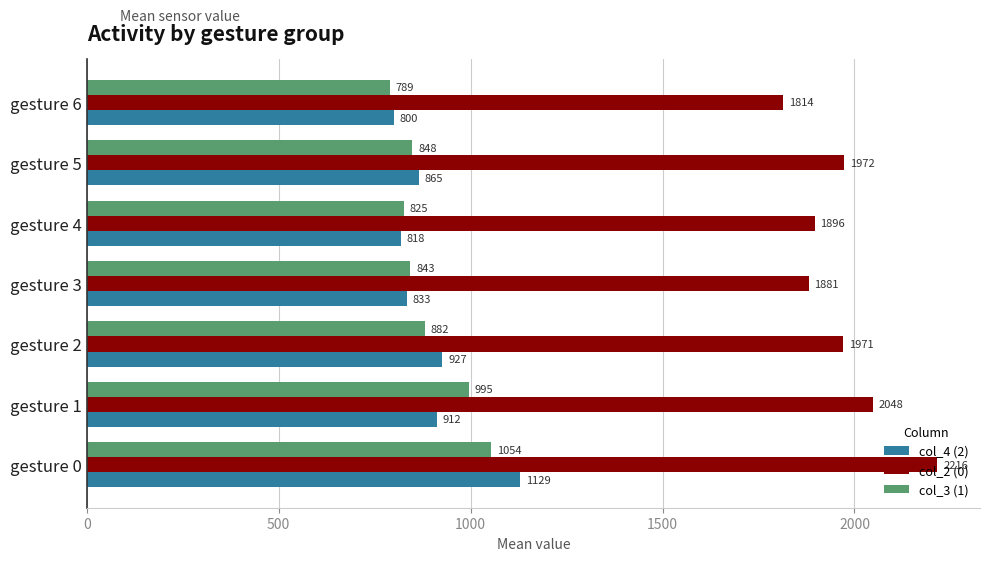

At which label is col_2 (0) closest to 2015?

gesture 1